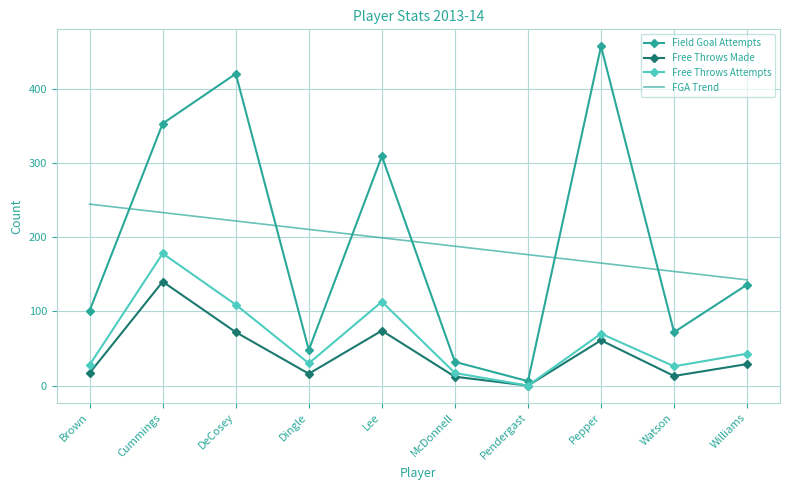

Rank the series by their maximum value, from highest to lowest.

Field Goal Attempts, FGA Trend, Free Throws Attempts, Free Throws Made